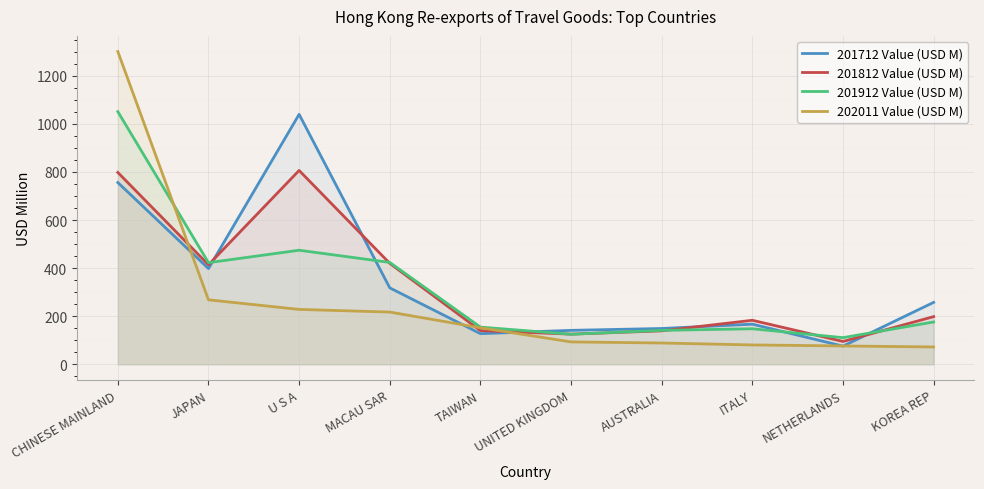

Which category has the highest value in the 201712 Value (USD M) series?

U S A